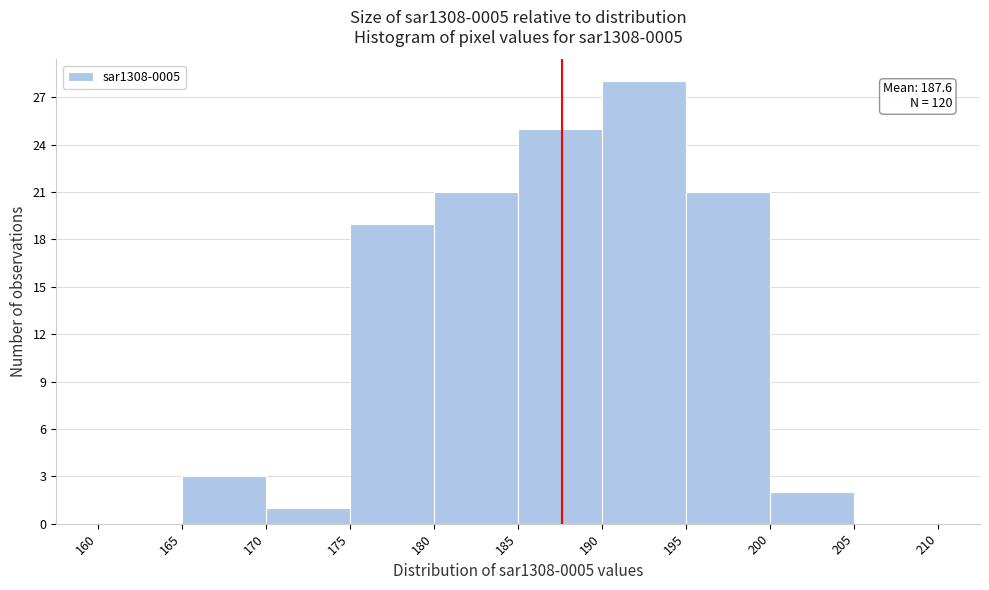

Over which range of the x-axis is the bar tallest?

190 to 195